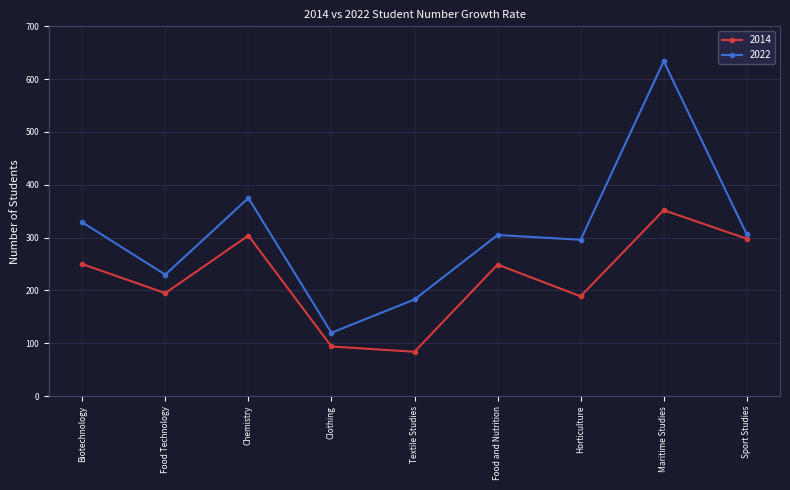

What is the sum of the 2014 values at Sport Studies and Textile Studies?

382